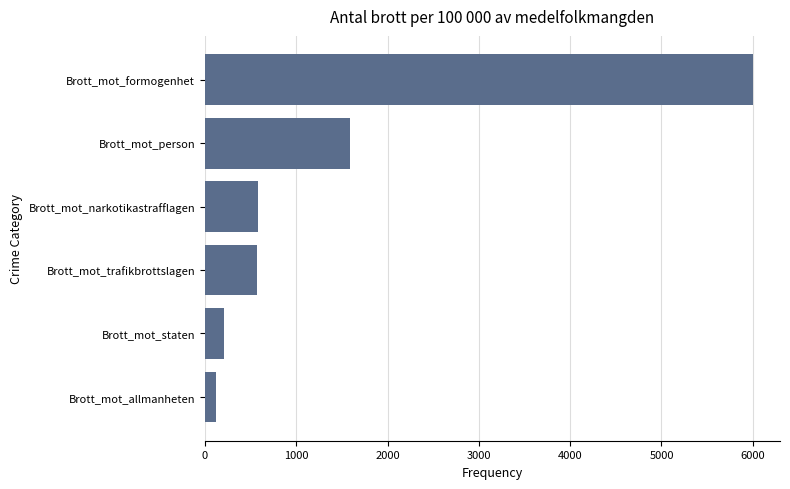

What is the difference between the maximum and second lowest values?

5792